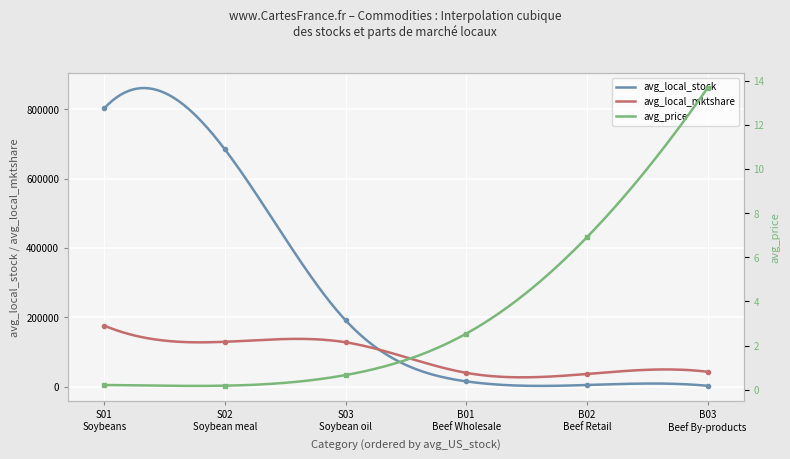

True or false: avg_local_stock has a value of 8254.4 at B02
Beef Retail.

False